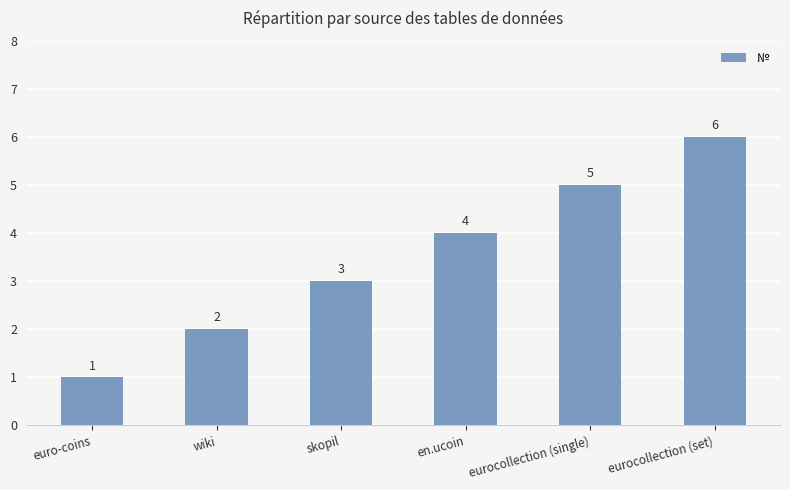

At which label is the value closest to 3?

skopil